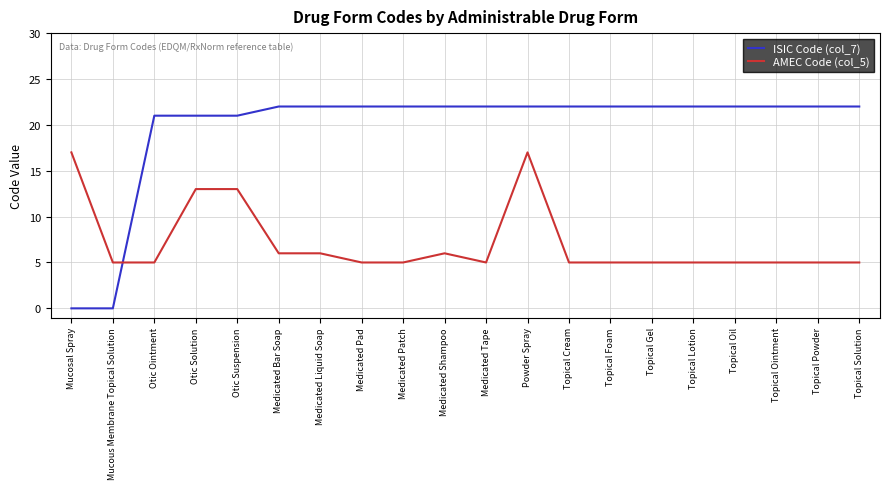

Which series has the widest spread of values?

ISIC Code (col_7)